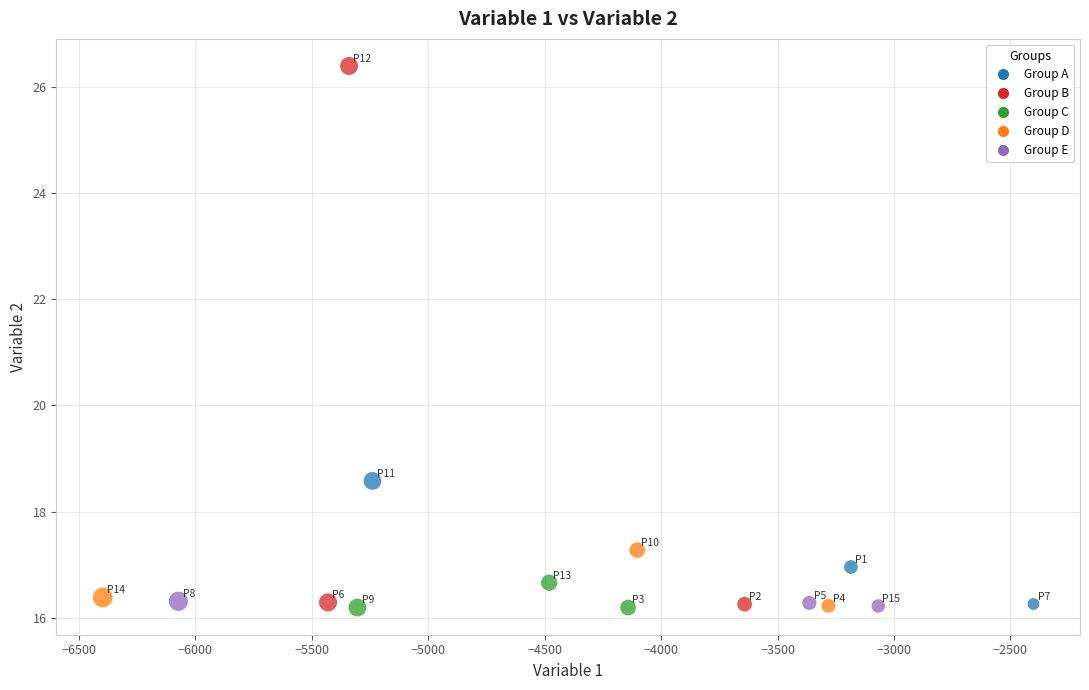

What is the range of X values (max minus min)?

3997.2